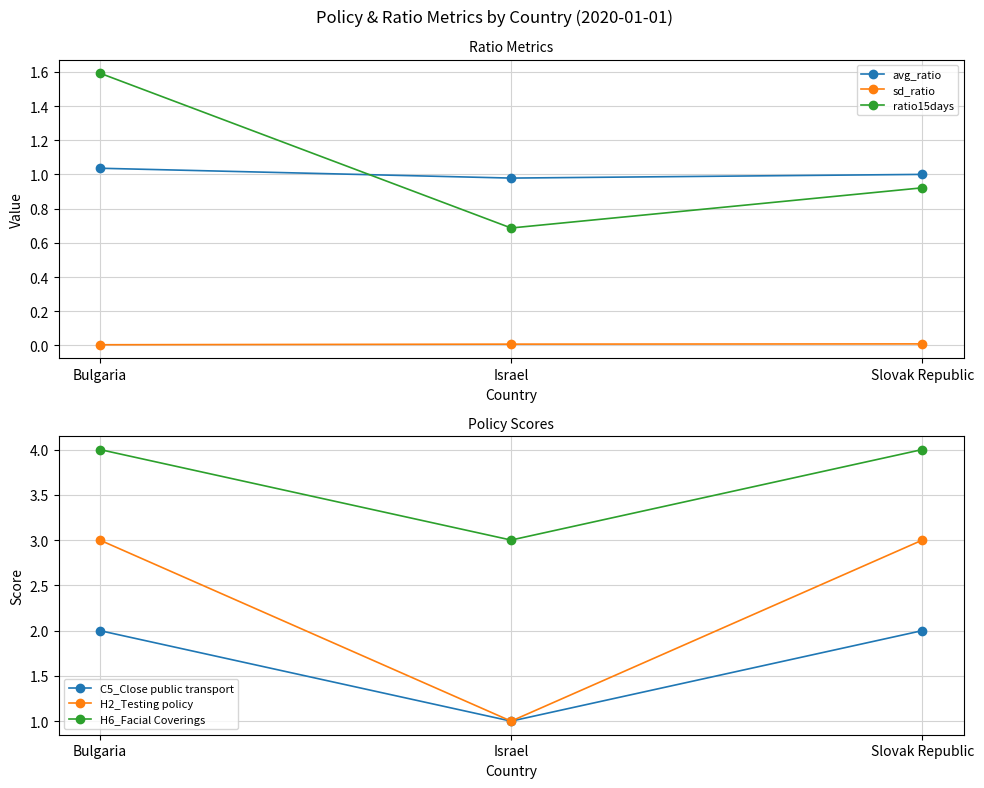

How many values in the avg_ratio series exceed 1?

2